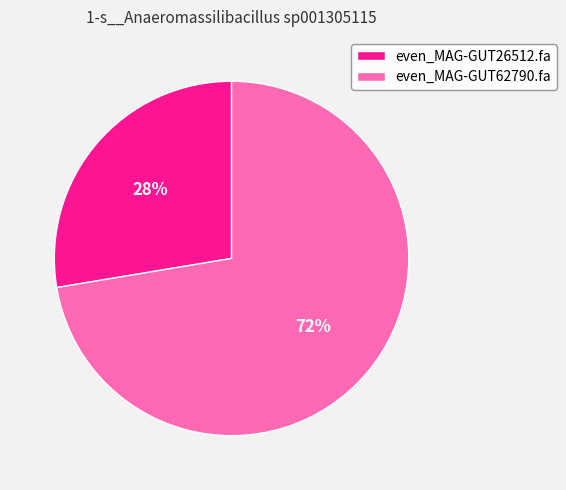

Between even_MAG-GUT62790.fa and even_MAG-GUT26512.fa, which is larger?

even_MAG-GUT62790.fa